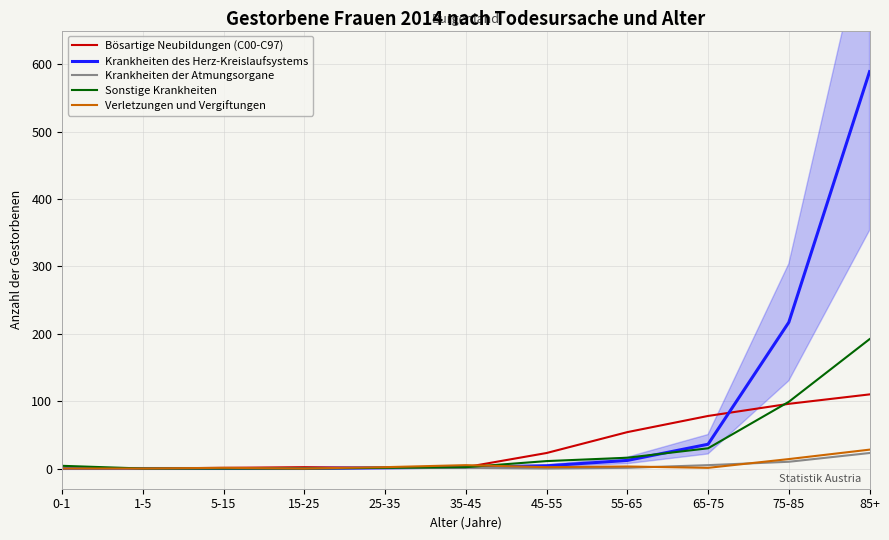

What is the sum of all Krankheiten des Herz-Kreislaufsystems values?

861